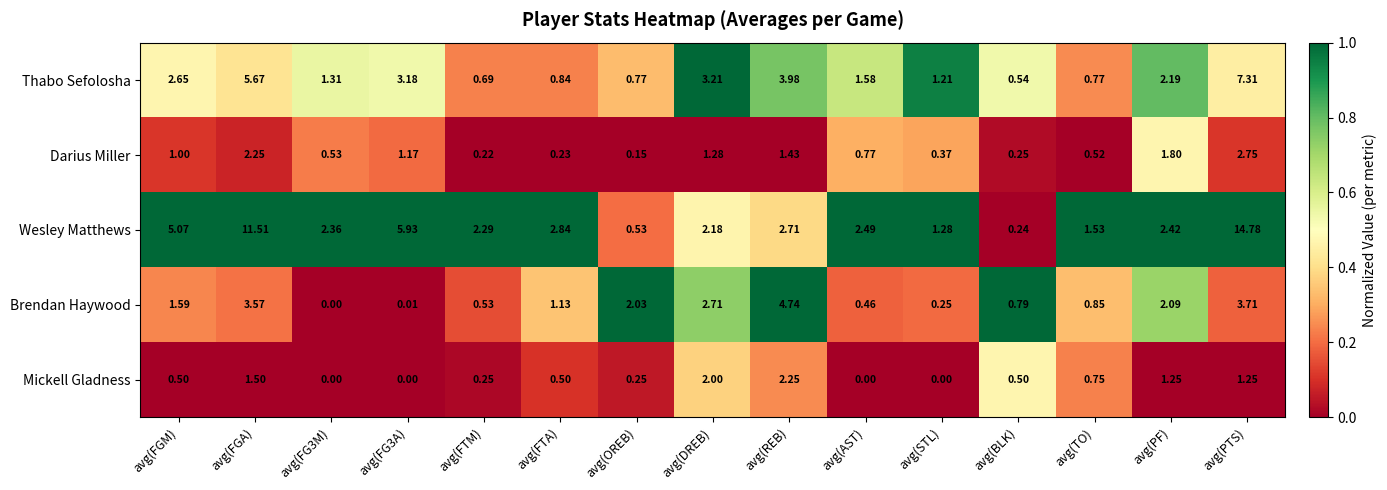

At how many categories does at least one series exceed 0?

15